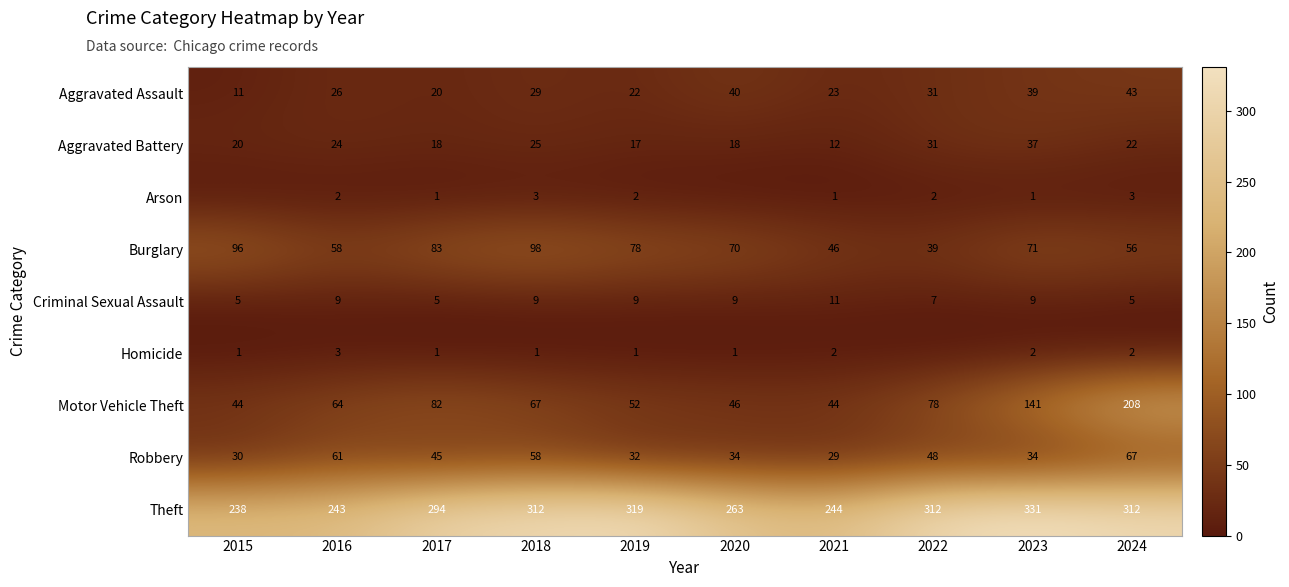

What is the approximate value of Burglary at 2018, to the nearest 10?

100